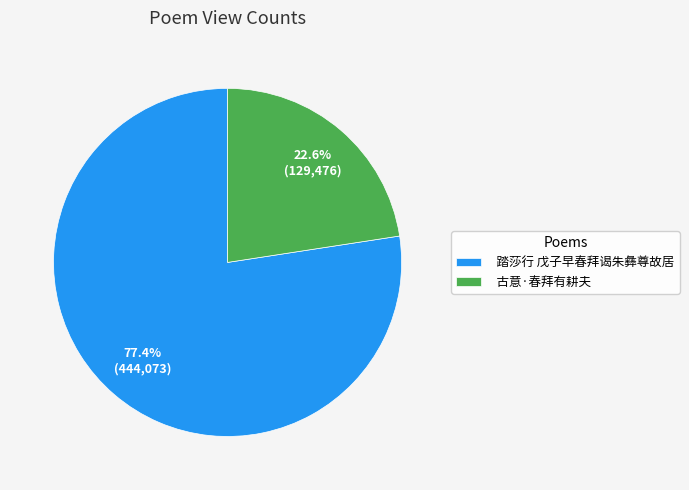

Rank the categories by value from lowest to highest.

古意·春拜有耕夫, 踏莎行 戊子早春拜谒朱彝尊故居